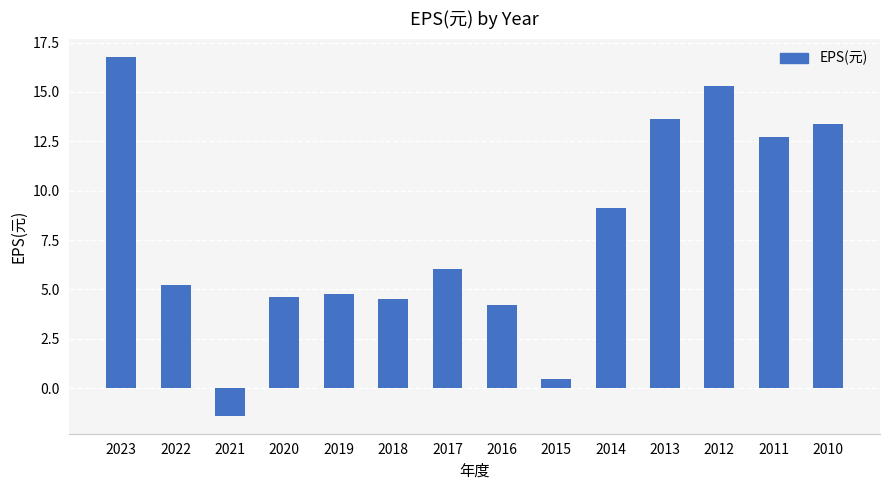

Count the number of categories in the chart.

14